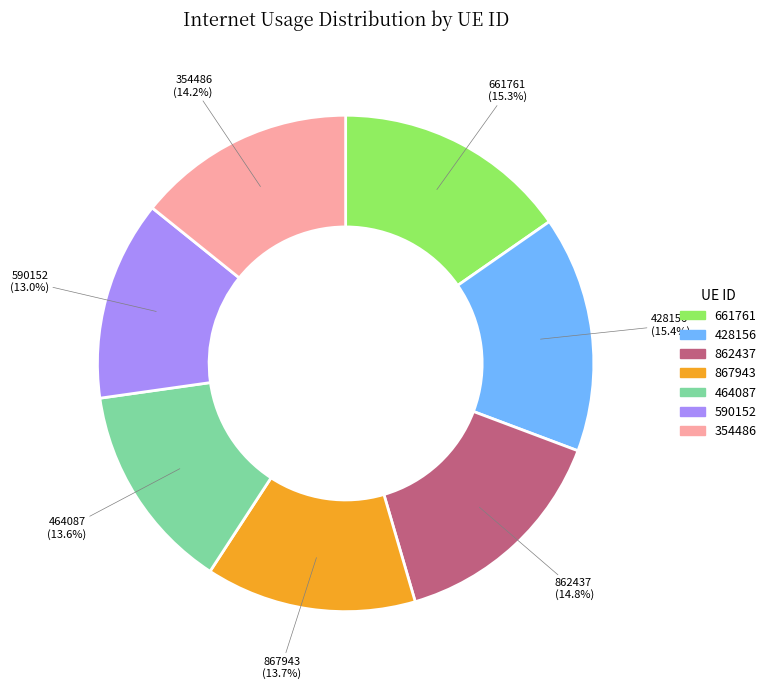

Which slice is the smallest?

590152